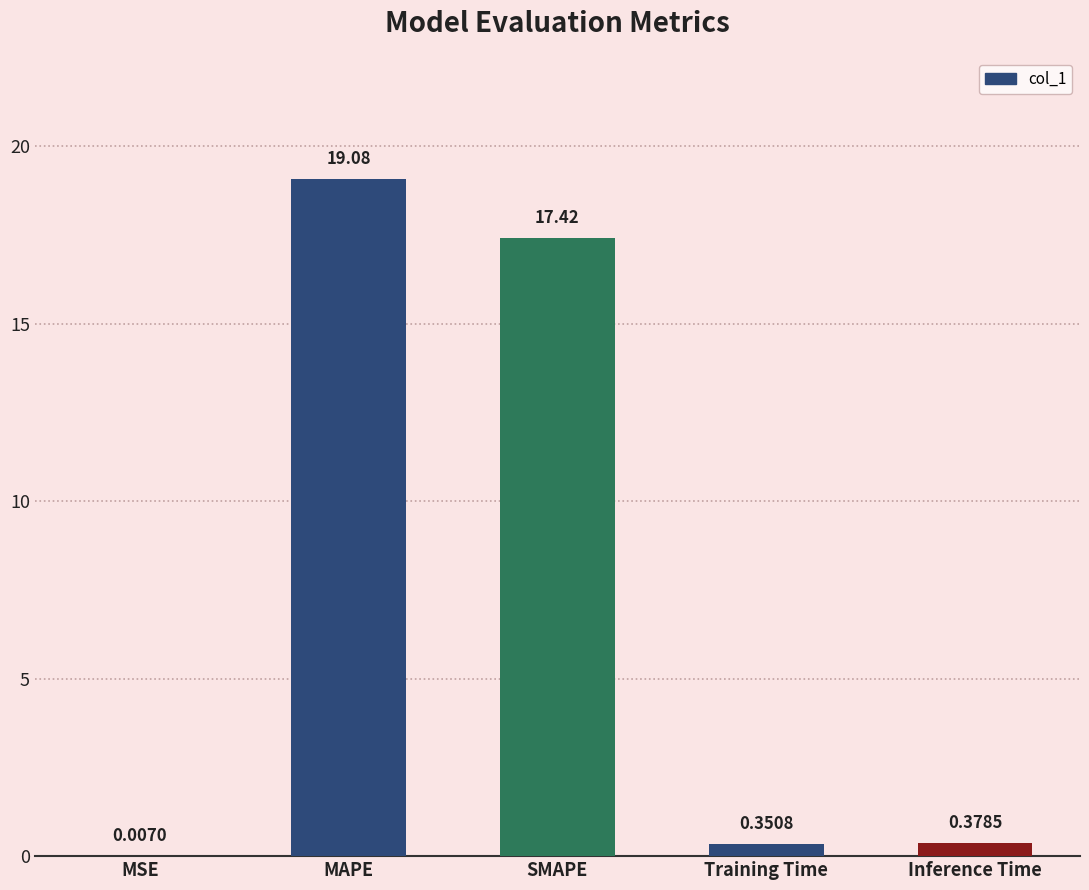

At which label is the value closest to 9?

SMAPE